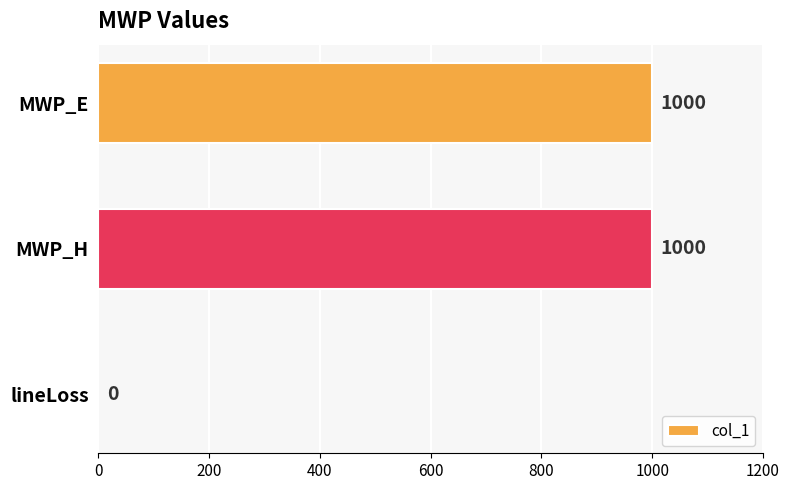

What is the sum of the values at MWP_H and lineLoss?

1000